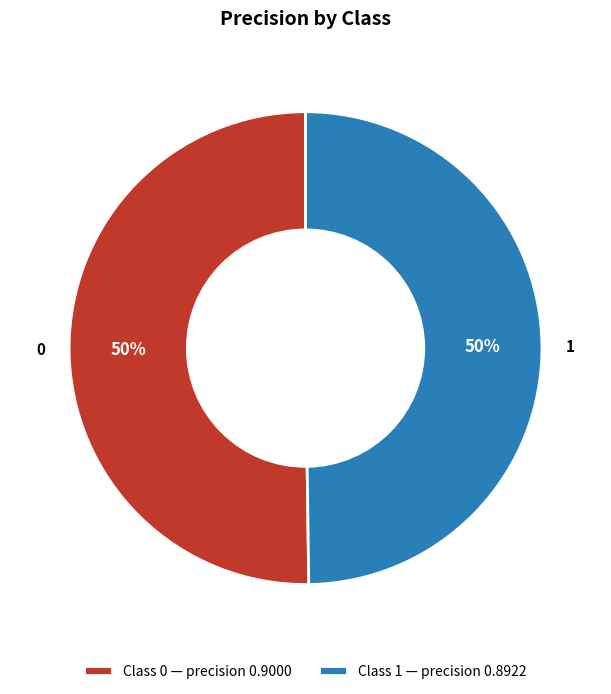

Count the number of slices in the pie.

2